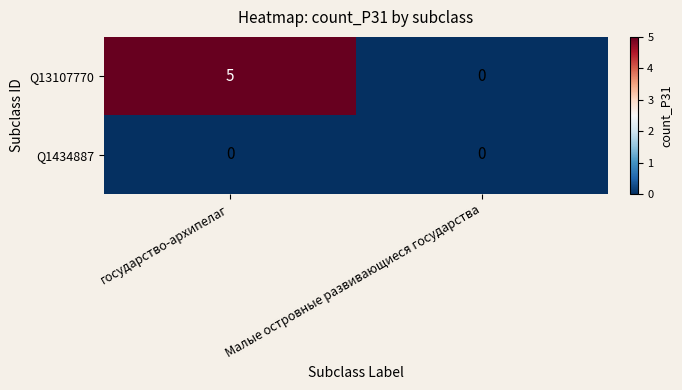

Which series has the largest range (max minus min)?

Q13107770